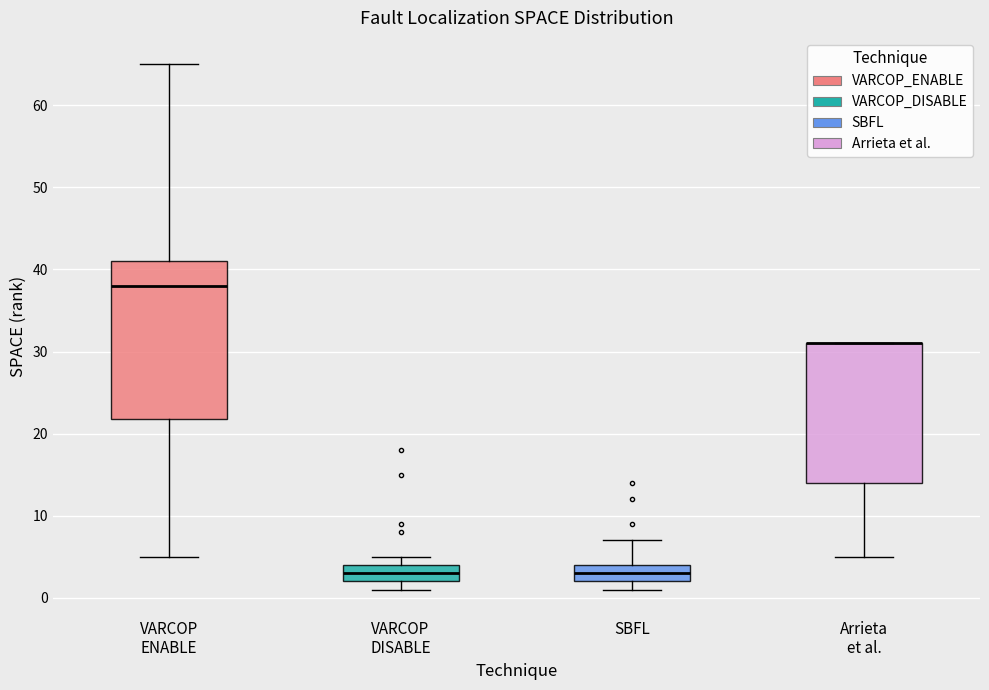

Reading left to right, transcribe this box plot: for each box, give where its median line is, the range the box spans, and where its two whiskers end, as read against the y-axis. The values are not printed on the chart, so give them approximately, as read against the axis.

VARCOP ENABLE: median 38, box 22 to 41, whiskers 5 to 65
VARCOP DISABLE: median 3, box 2 to 4, whiskers 1 to 5
SBFL: median 3, box 2 to 4, whiskers 1 to 7
Arrieta et al.: median 31 (drawn on the box's upper edge), box 14 to 31, whiskers 5 to 31